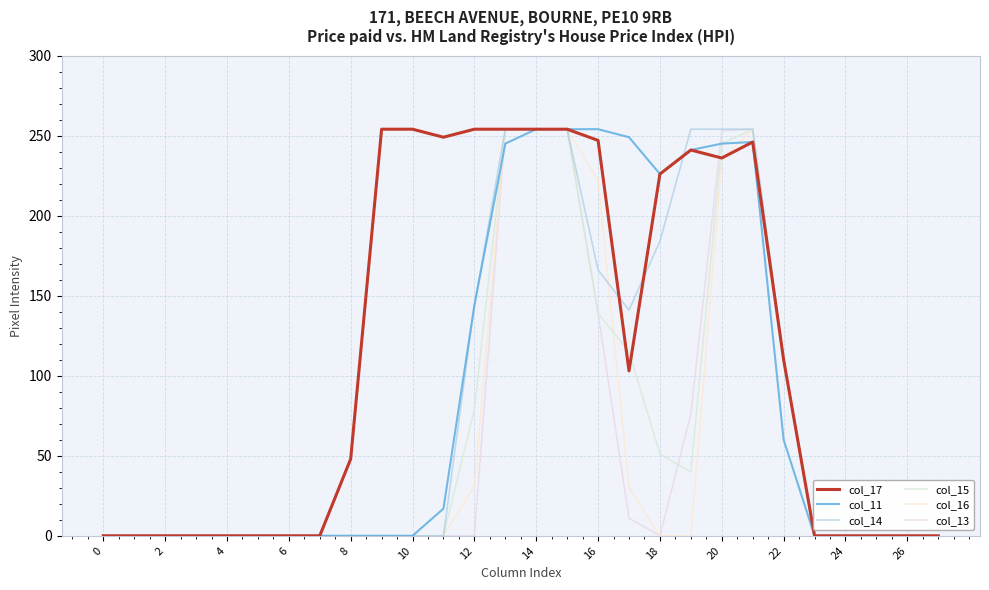

How many times do col_15 and col_17 cross each other?

3